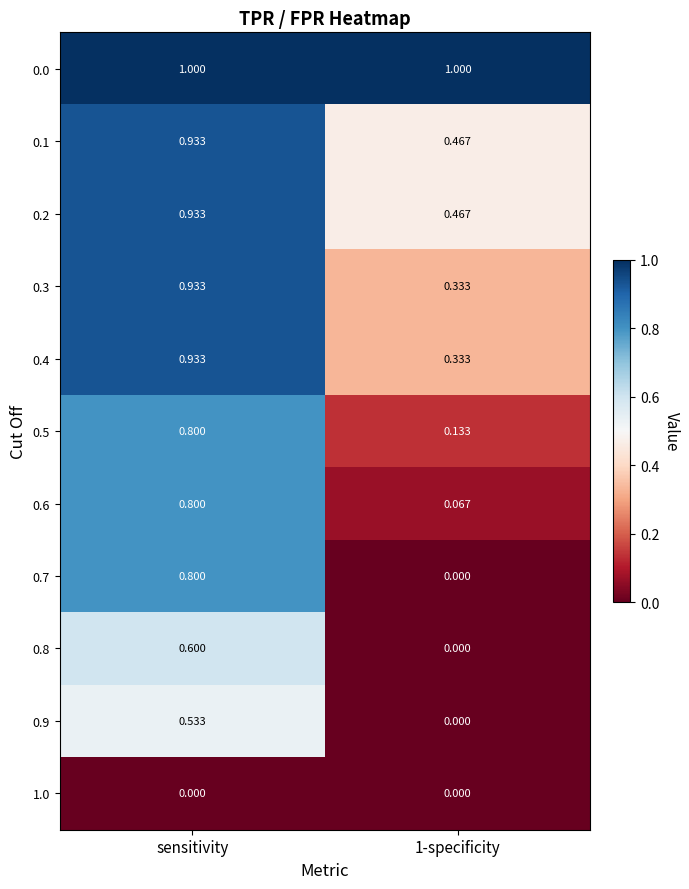

At which category is the sum across all series the highest?

sensitivity